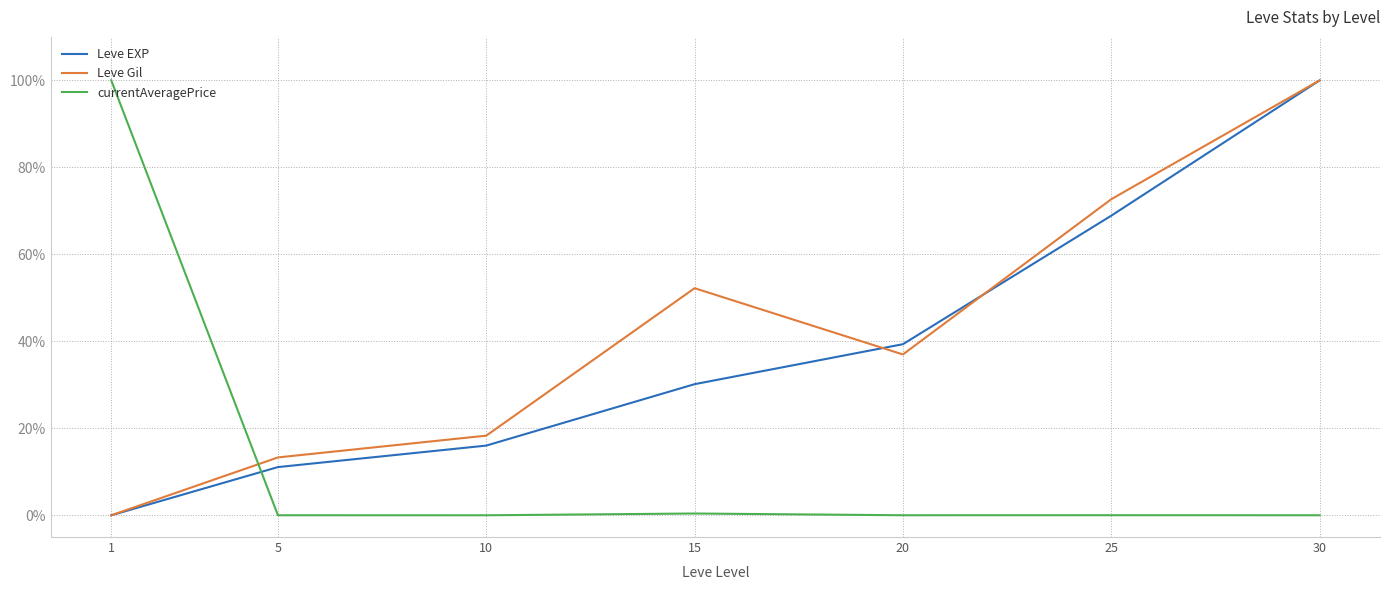

How many positive values does the Leve EXP series have?

6